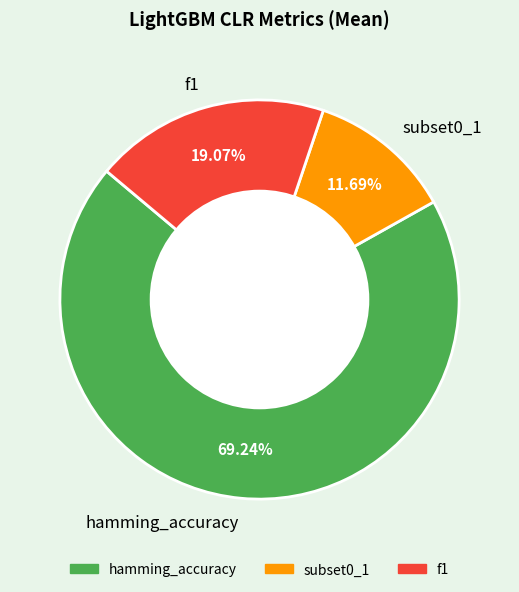

The subset0_1 slice represents 2% of the pie. True or false?

False